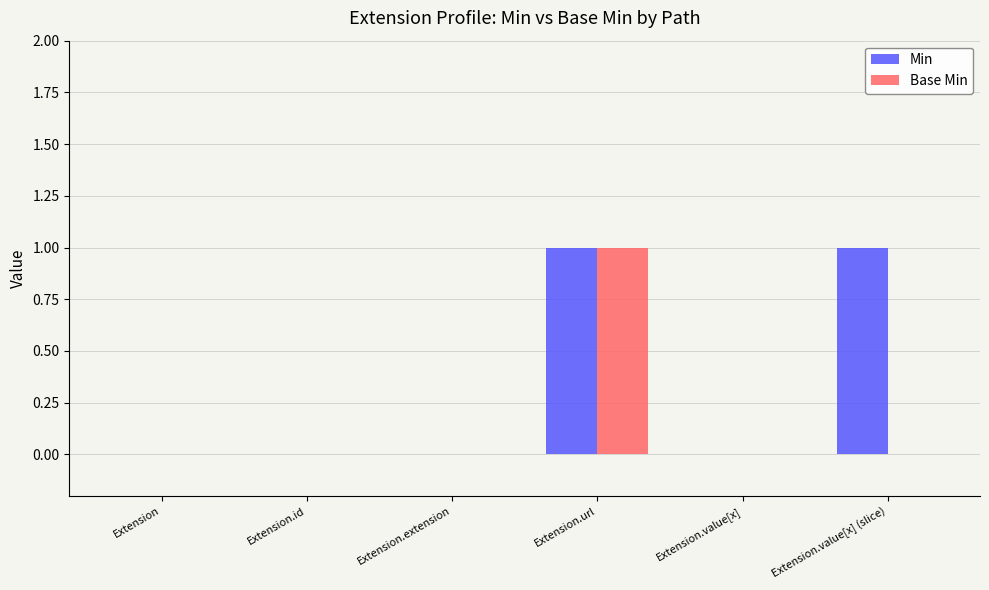

Is it true that Base Min equals 1 at Extension.extension?

False